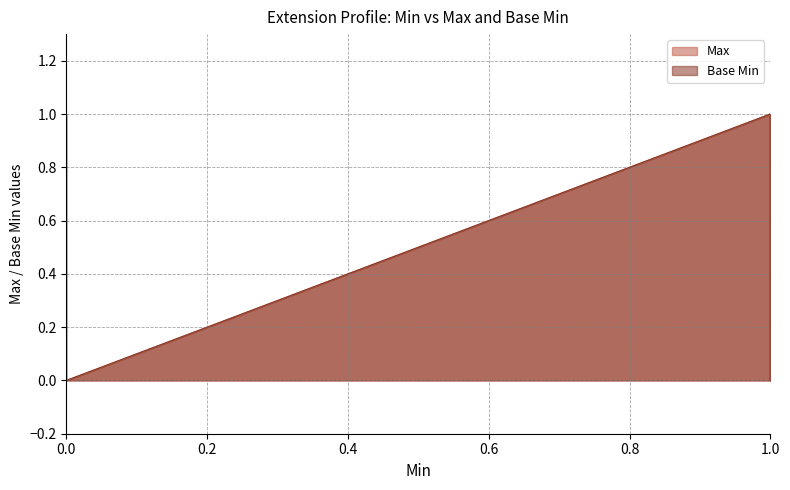

Read the Max value at 1.

1